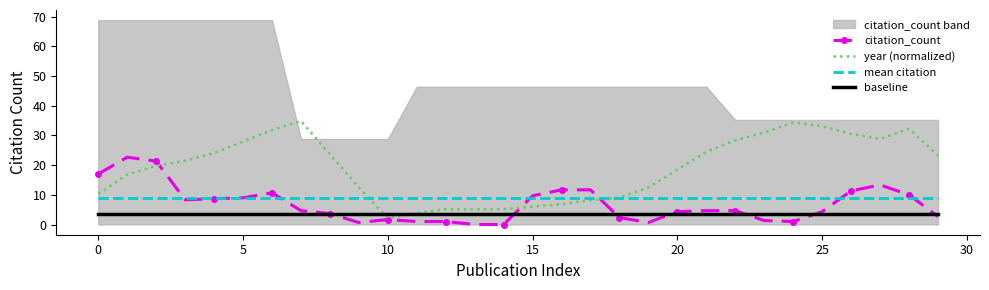

Reading right to left, extract all data points from this chart.

citation_count: 2.7	10.0	13.3	11.3	4.3	1.0	1.3	4.7	4.7	4.3	0.7	2.3	11.7	11.7	9.7	0.0	0.0	1.0	1.0	1.7	0.7	3.7	4.7	10.7	9.0	8.7	8.3	21.3	22.7	17.0
year (normalized): 23.2	32.2	28.8	30.5	33.1	34.4	31.0	28.4	24.5	18.5	12.5	9.0	8.2	6.9	6.0	5.2	5.2	5.2	3.9	2.1	12.5	23.7	34.8	31.8	27.9	24.1	21.5	19.8	16.8	10.3
mean citation: 9.0	9.0	9.0	9.0	9.0	9.0	9.0	9.0	9.0	9.0	9.0	9.0	9.0	9.0	9.0	9.0	9.0	9.0	9.0	9.0	9.0	9.0	9.0	9.0	9.0	9.0	9.0	9.0	9.0	9.0
baseline: 3.5	3.5	3.5	3.5	3.5	3.5	3.5	3.5	3.5	3.5	3.5	3.5	3.5	3.5	3.5	3.5	3.5	3.5	3.5	3.5	3.5	3.5	3.5	3.5	3.5	3.5	3.5	3.5	3.5	3.5